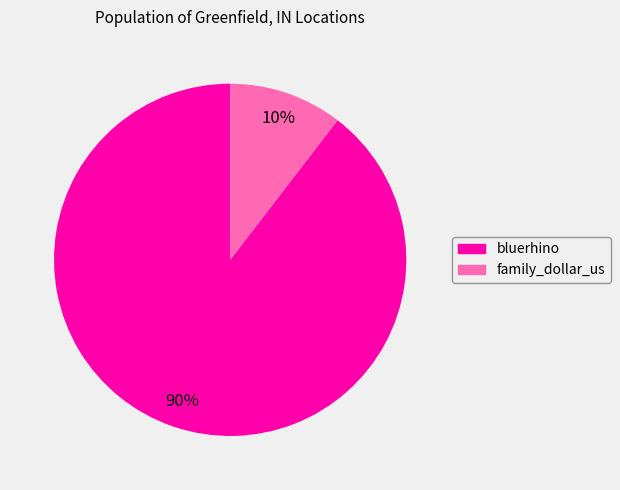

Is the sum of bluerhino and family_dollar_us greater than half?

Yes